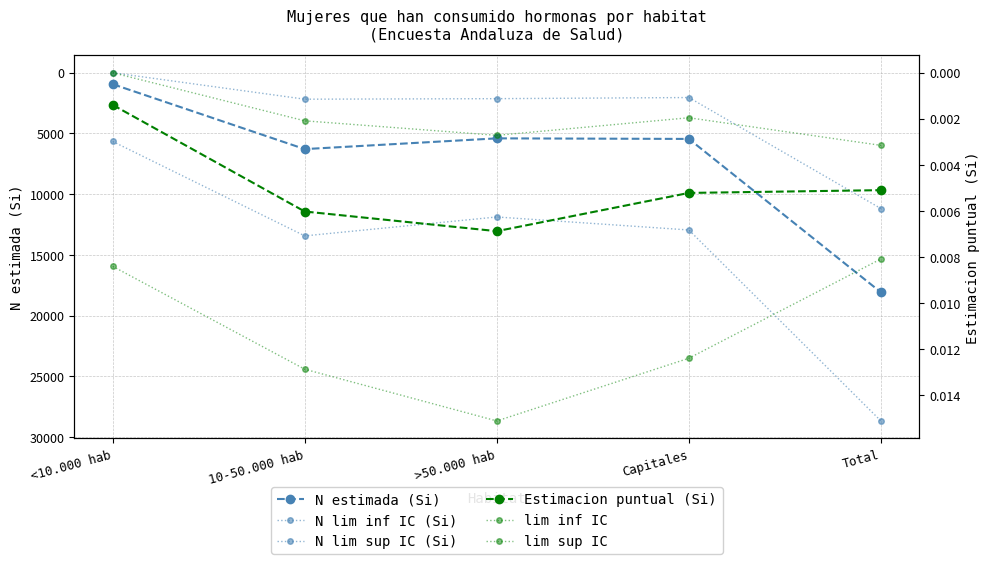

Is the value of lim sup IC at <10.000 hab greater than the value of lim inf IC at Capitales?

Yes